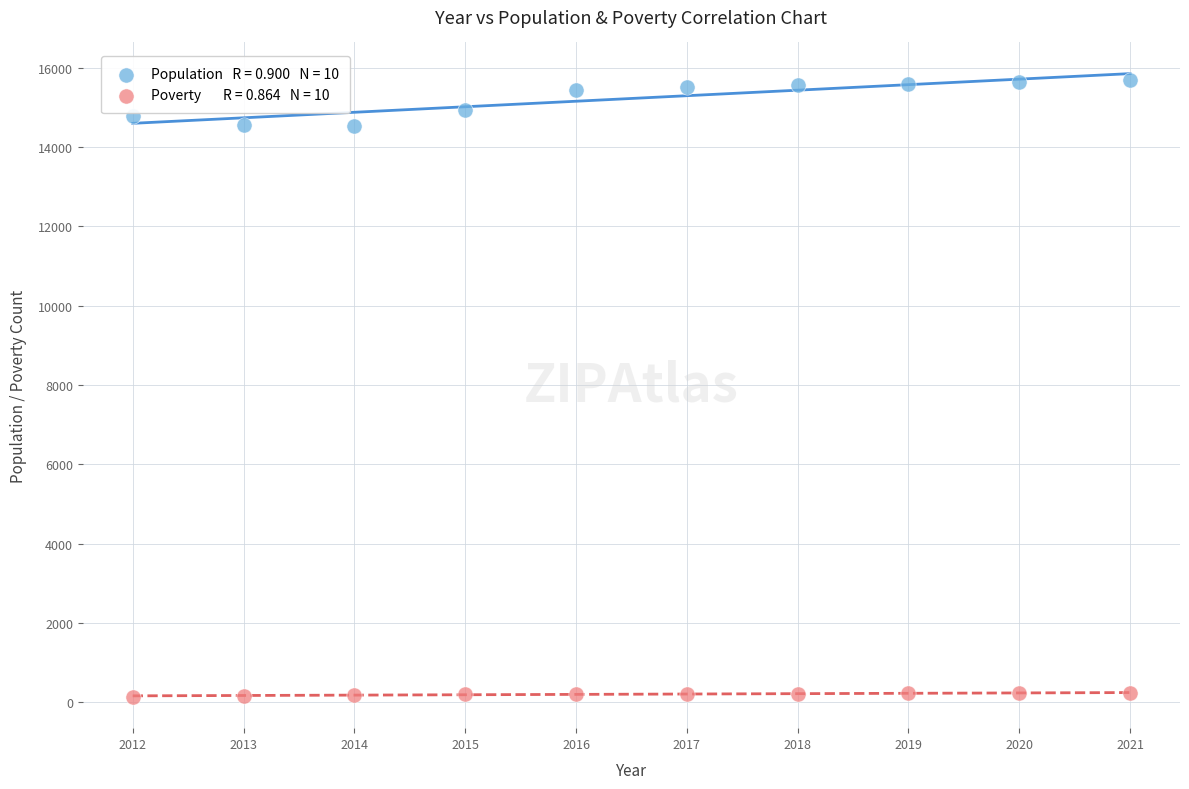

Across all data points, what is the range of X values (max minus min)?

9